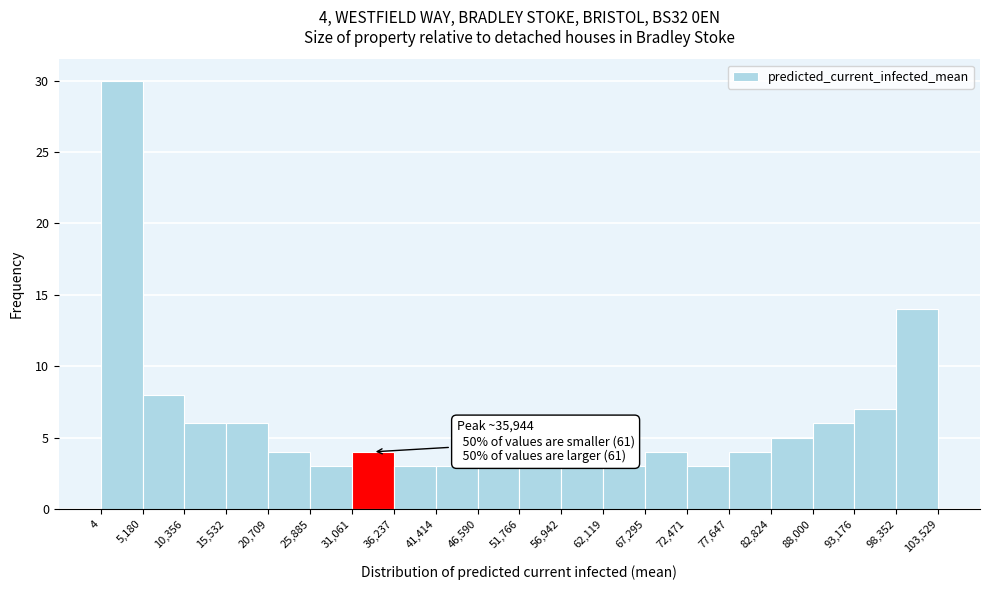

Over which range of the x-axis is the bar tallest?

4 to 5,180